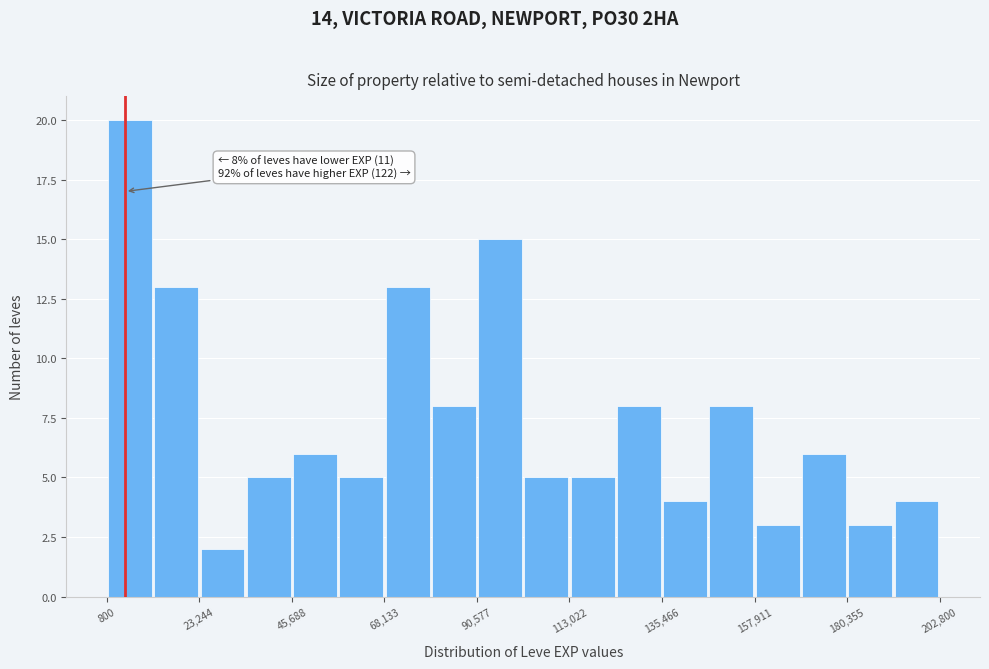

Read against the x-axis, roughly where is the centre of the tallest bar?

5000